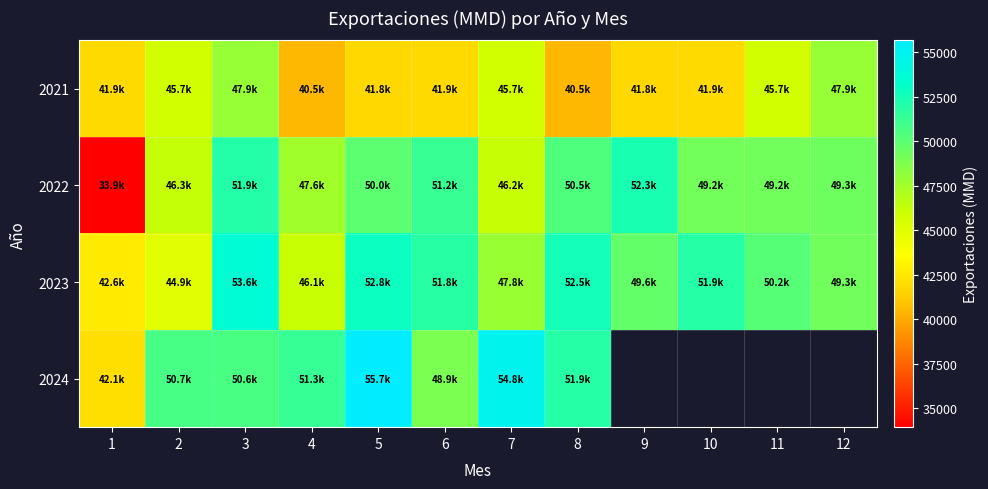

What is the maximum value shown in the chart?

55670.9